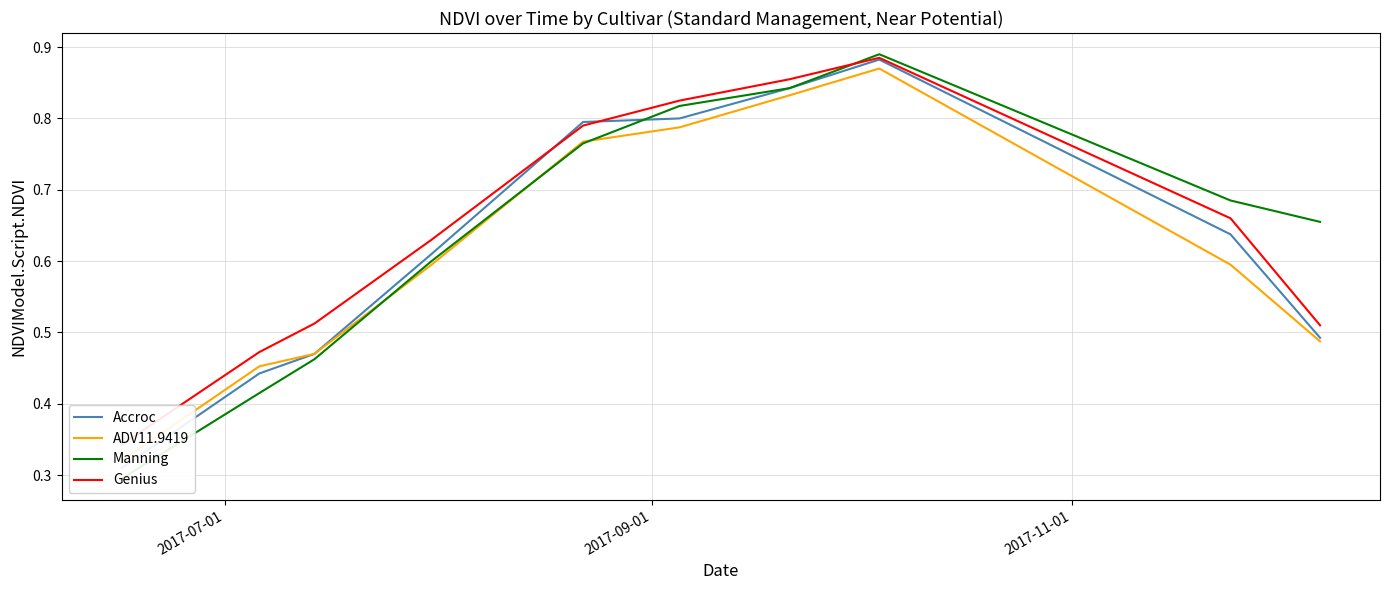

How many lines are shown in the chart?

4